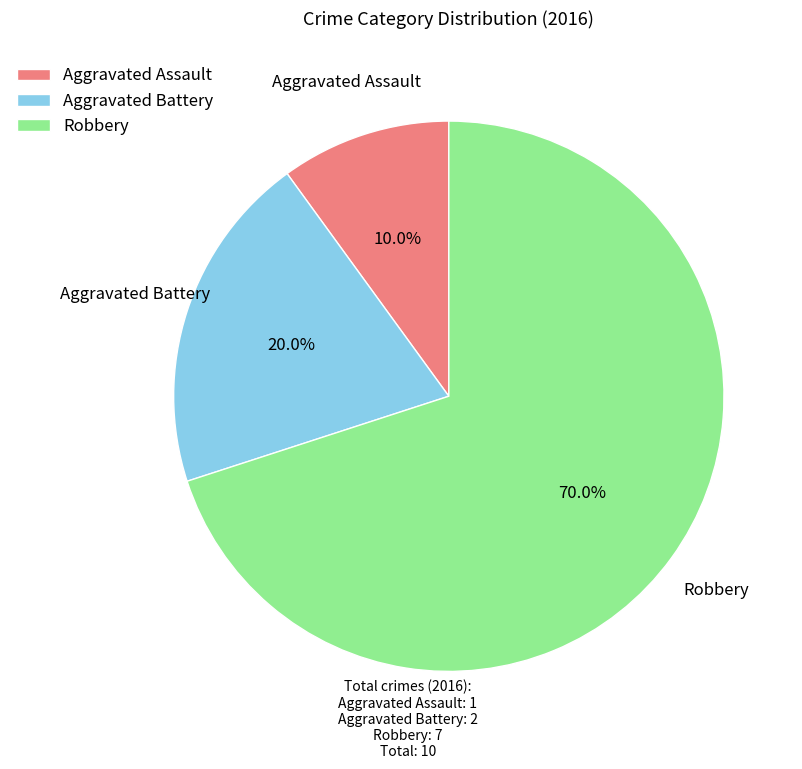

What is the total percentage of Aggravated Assault and Aggravated Battery?

30.0%